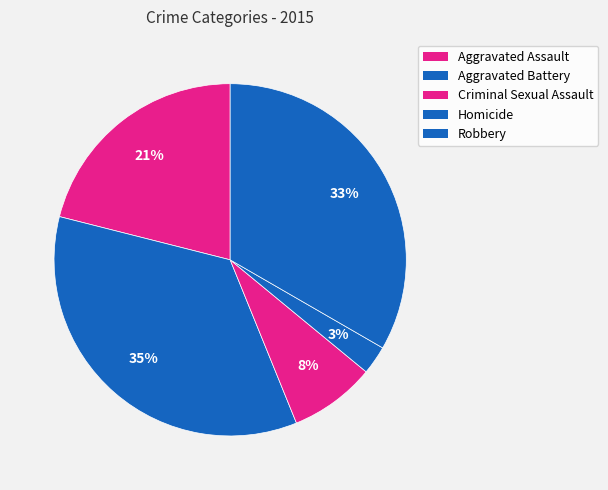

Rank the categories by value from highest to lowest.

Aggravated Battery, Robbery, Aggravated Assault, Criminal Sexual Assault, Homicide